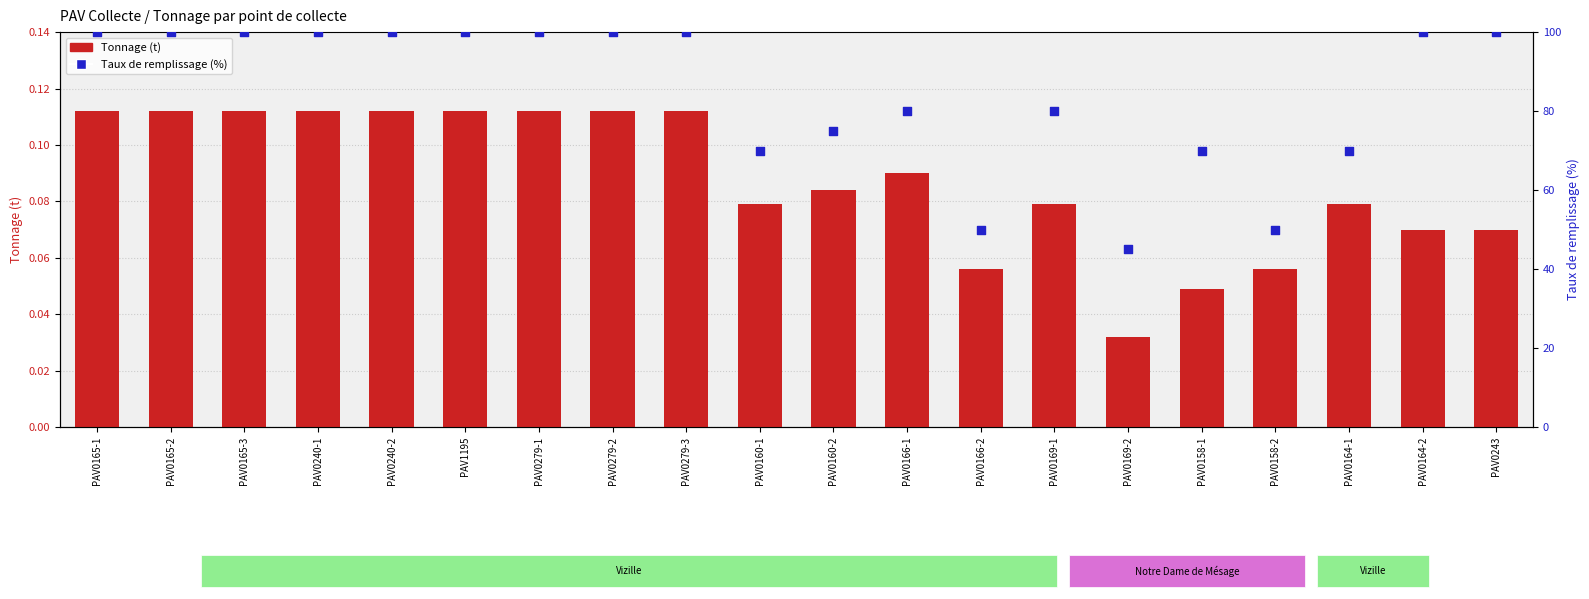

At which category is the sum across all series the highest?

PAV0165-1